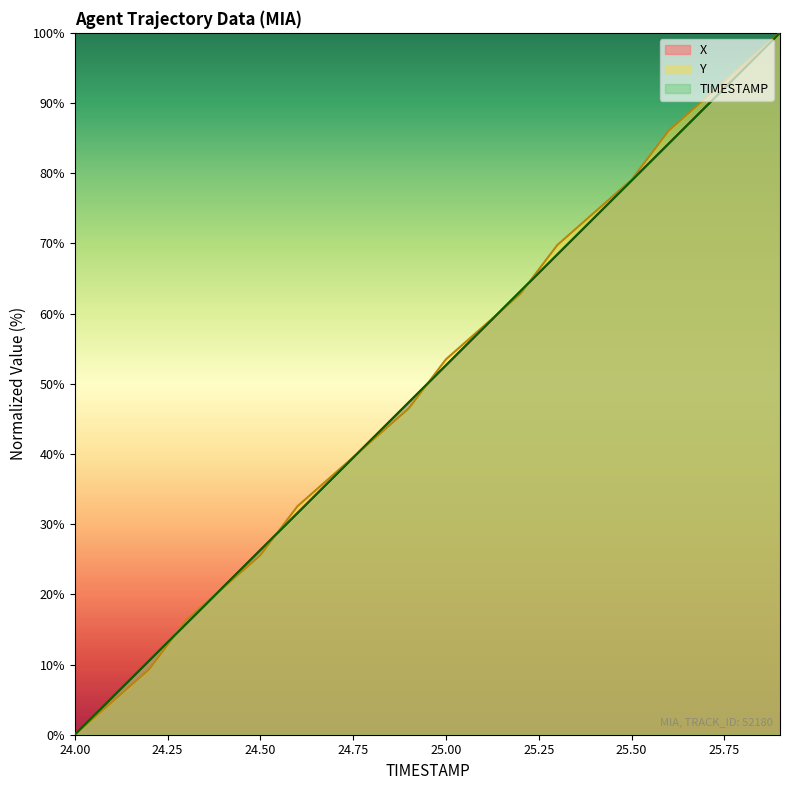

How many data points in Y are less than 53?

10